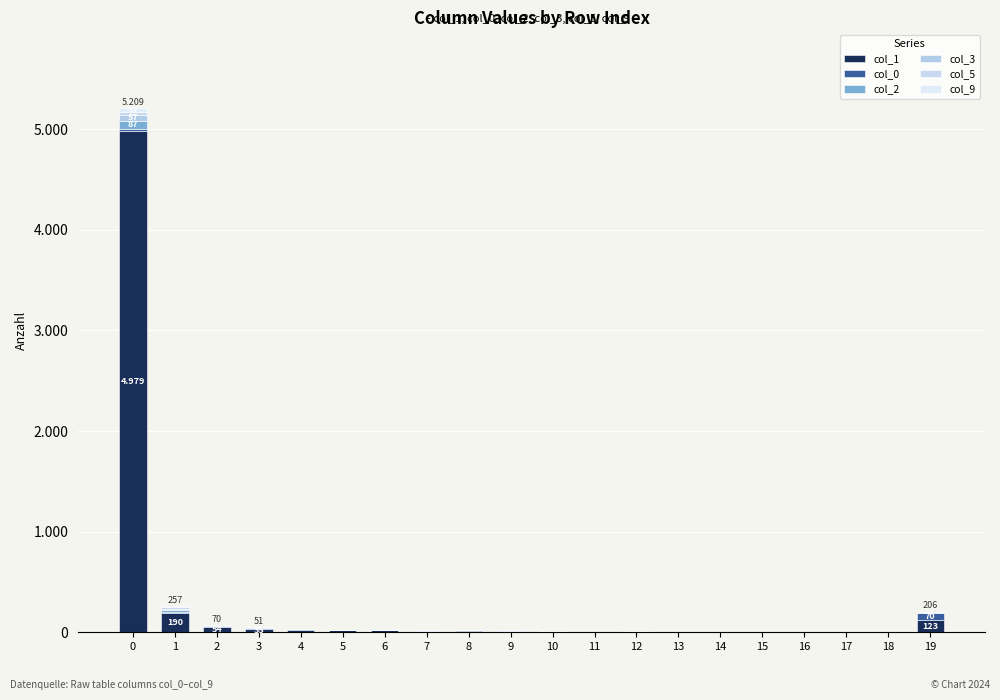

Are the bars horizontal?

No